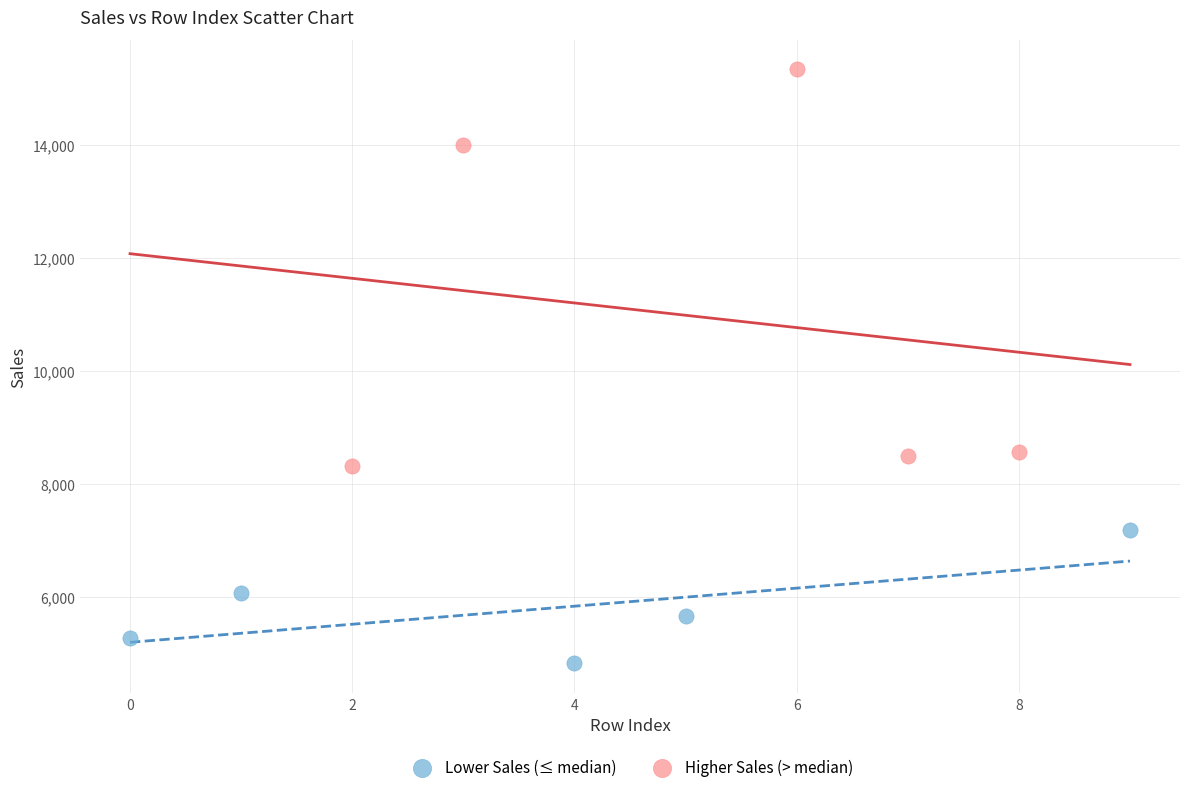

Which series contains the highest Y value?

Higher Sales (> median)